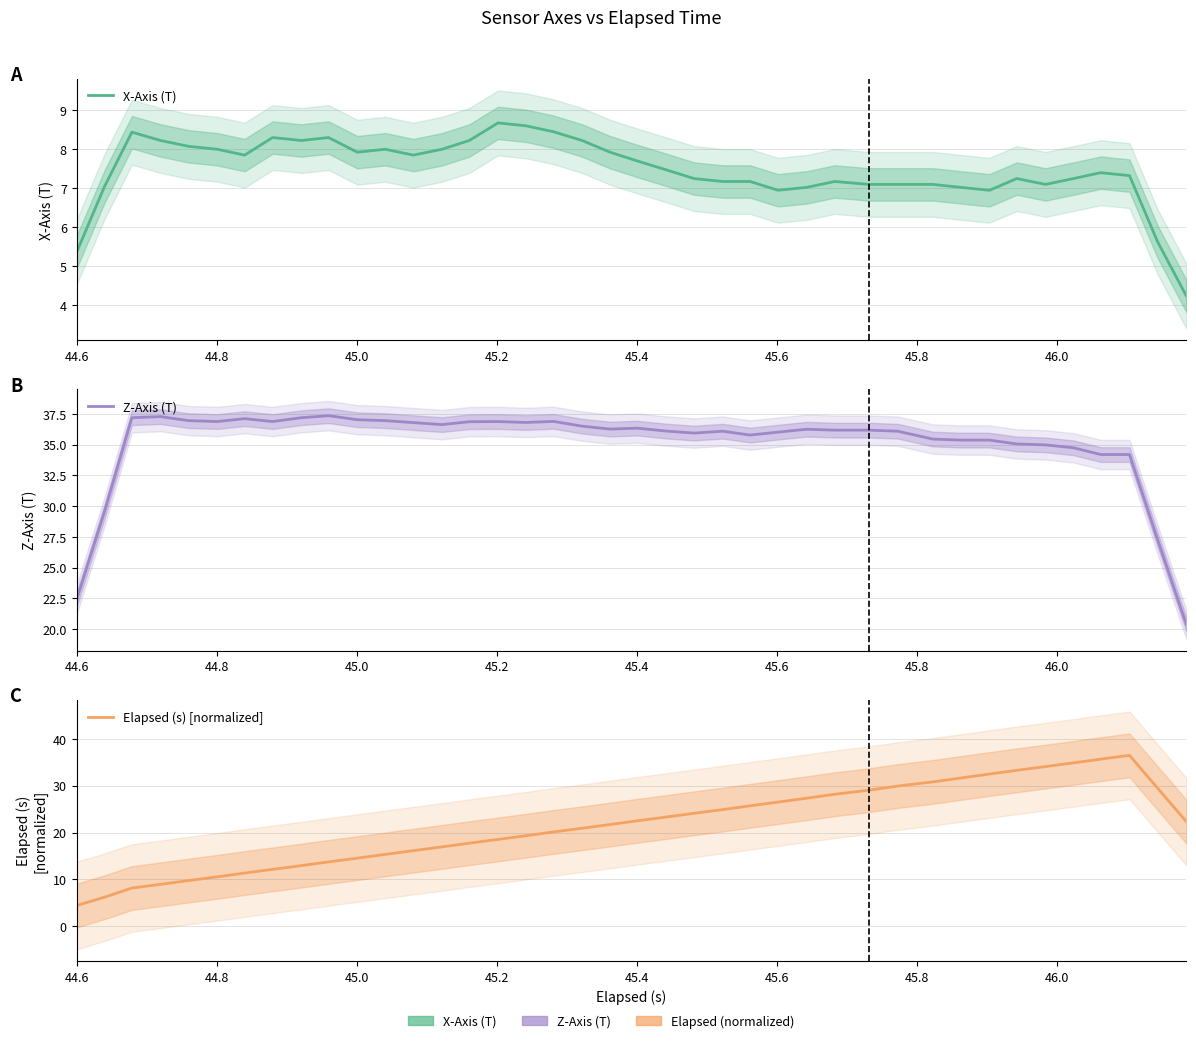

True or false: X-Axis (T) and Elapsed (s) [normalized] cross at least once.

True